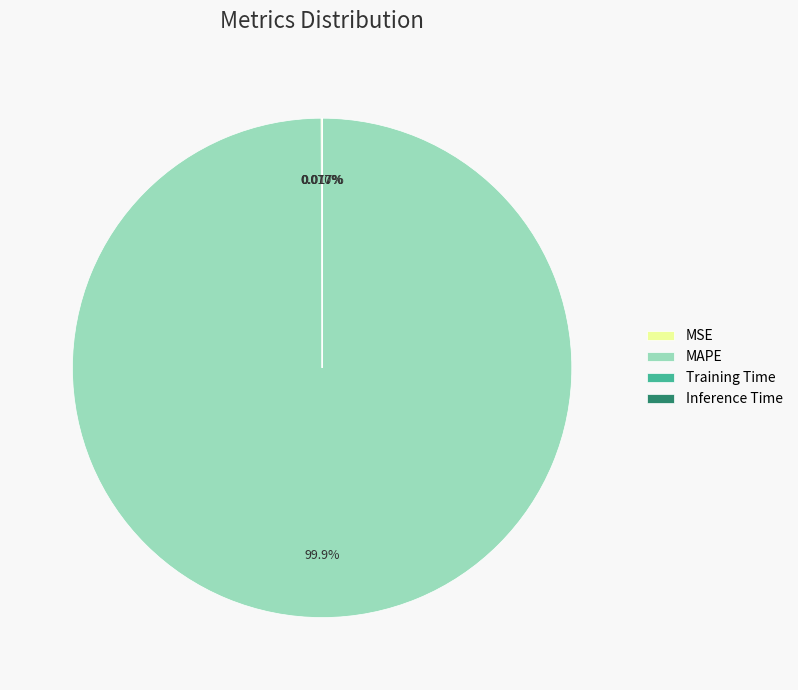

Which slice represents more than half of the pie?

MAPE